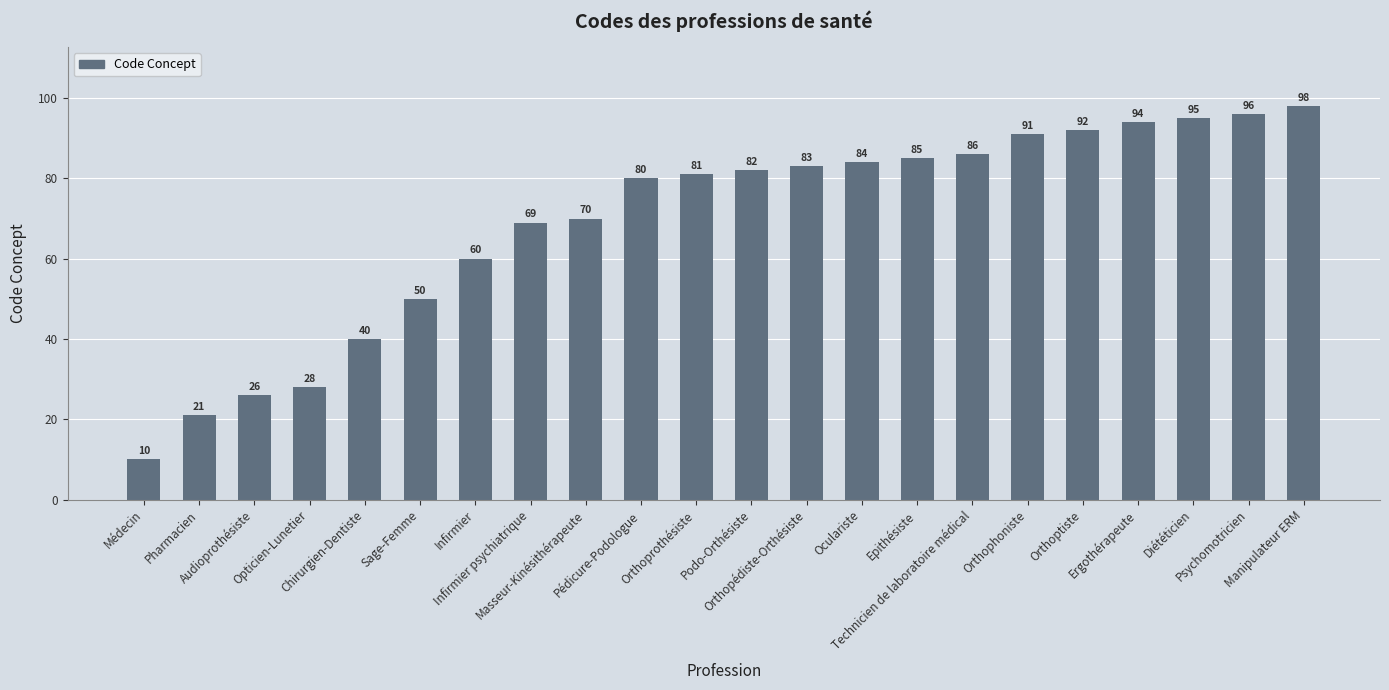

Are the bars horizontal?

No